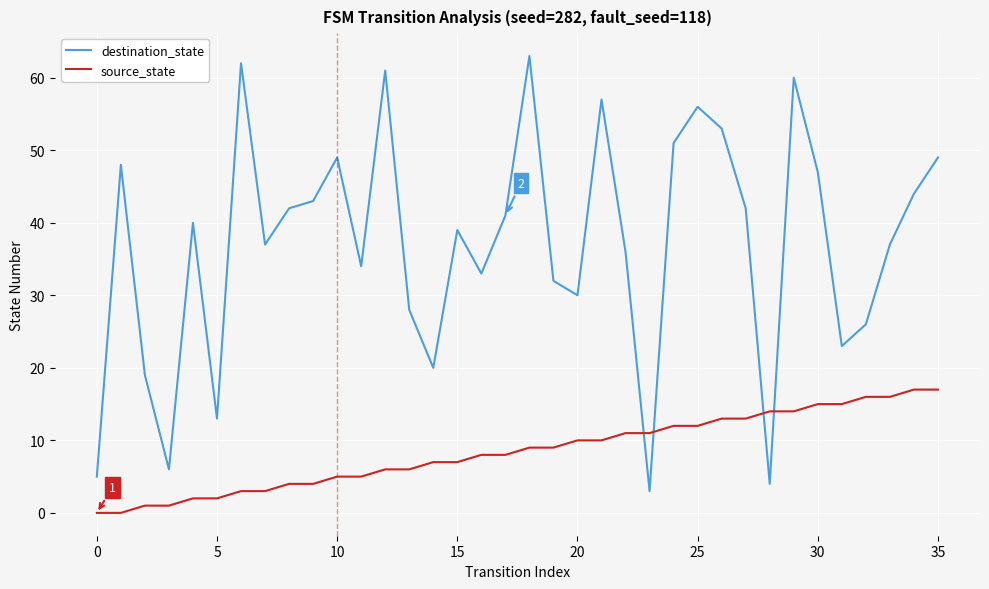

List the series in order of their peak value, lowest first.

source_state, destination_state